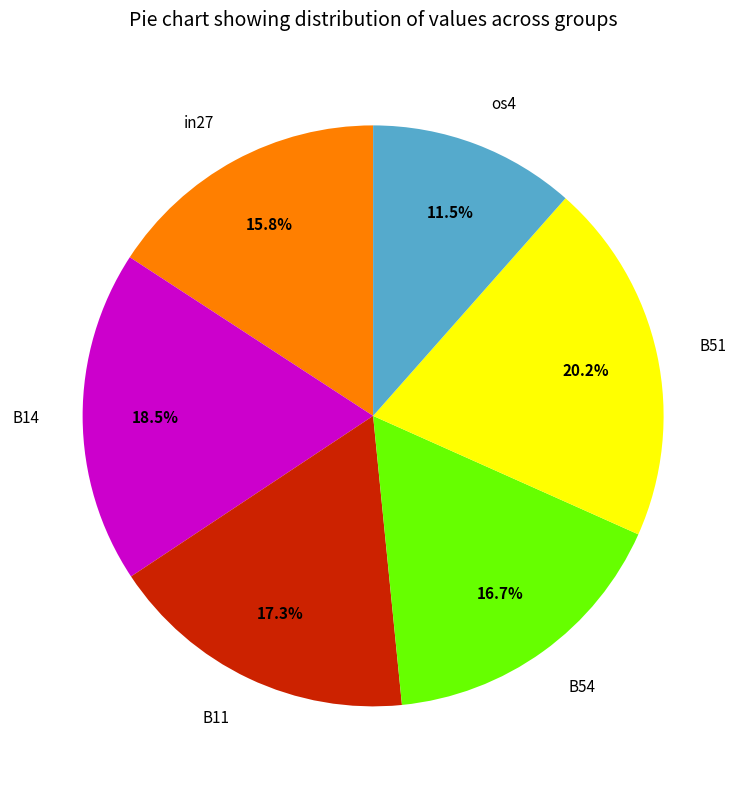

Count the number of slices in the pie.

6